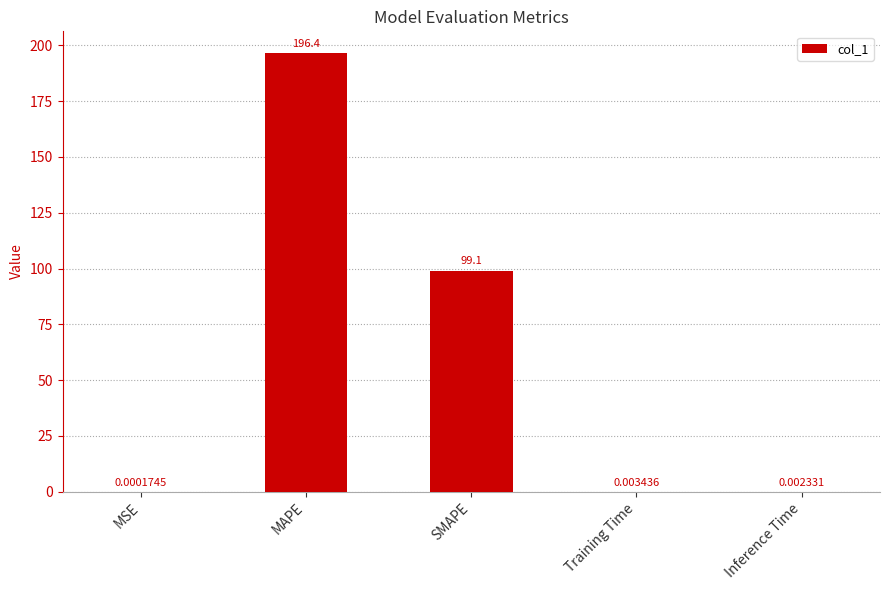

How many series are shown in this chart?

1